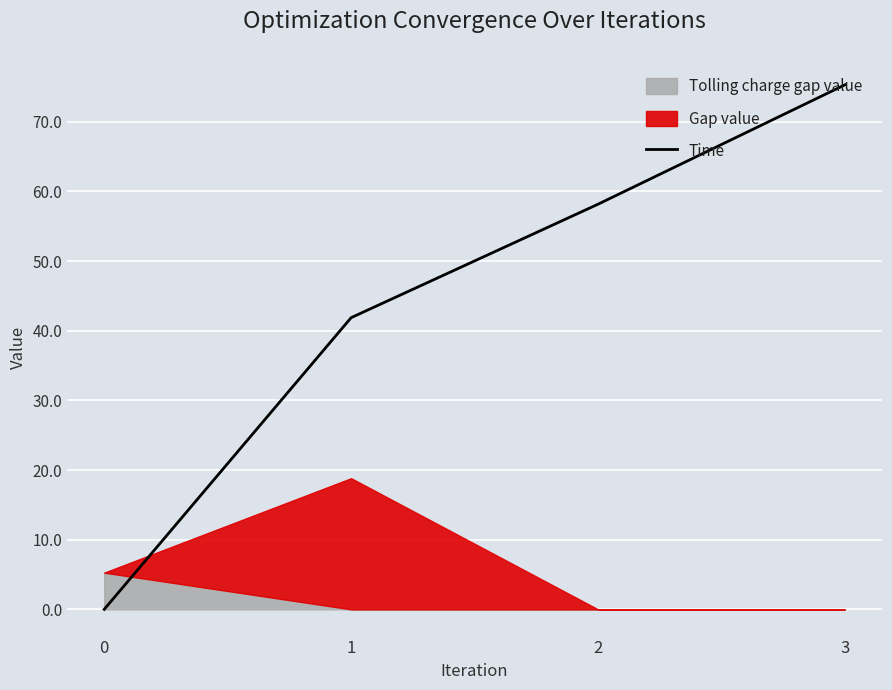

Rank the categories by value from lowest to highest.

0, 1, 2, 3